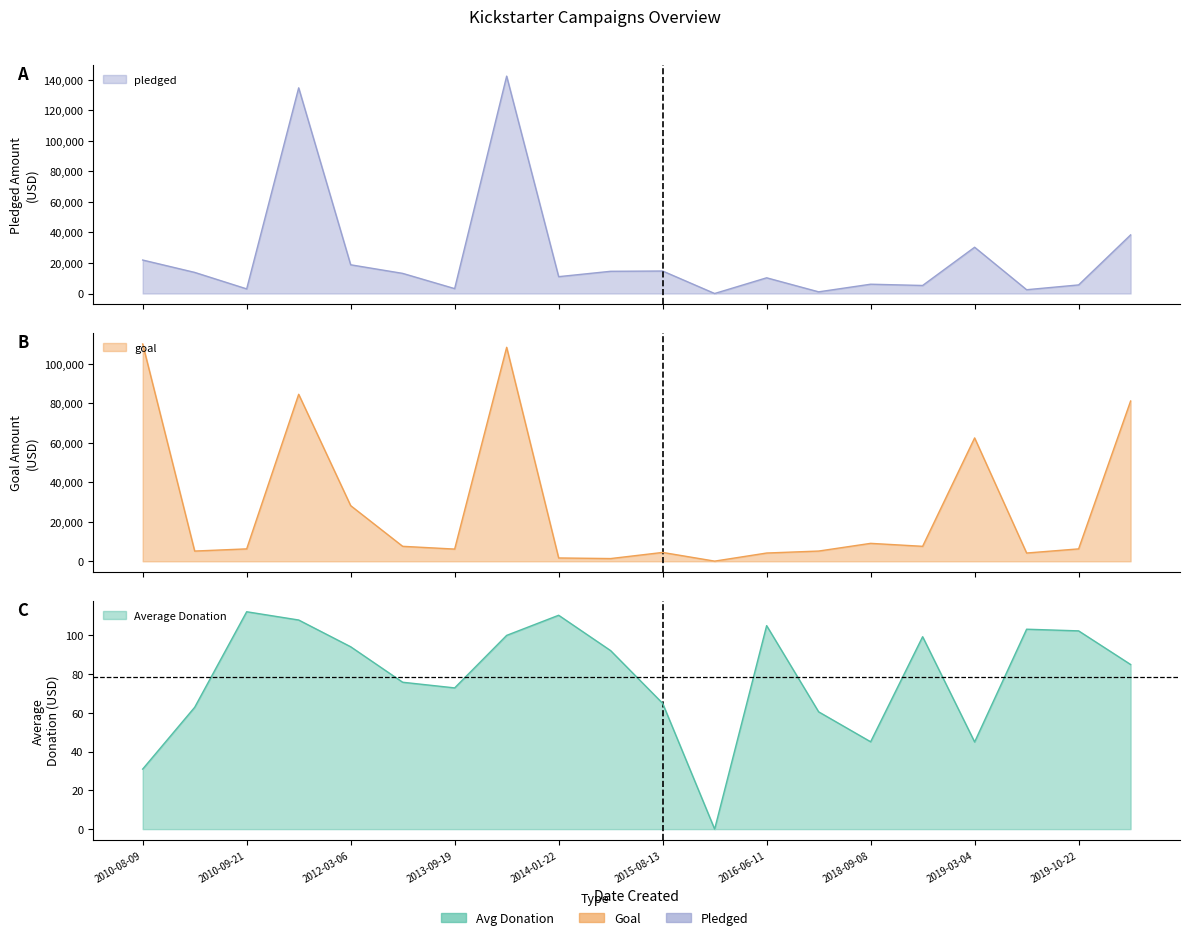

How many data points in Average Donation are above 92?

10